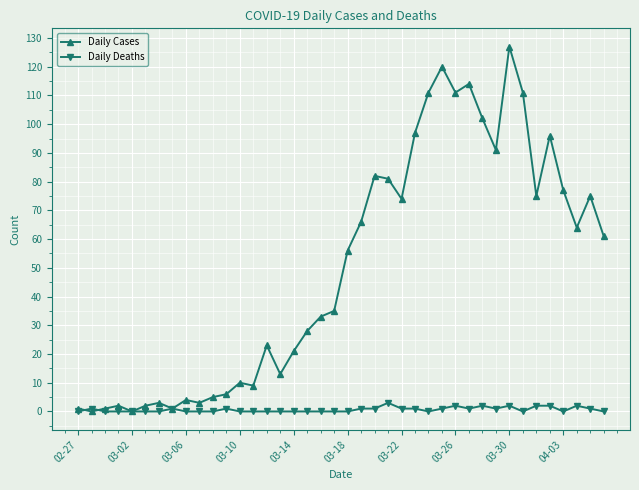

Which series has the widest spread of values?

Daily Cases